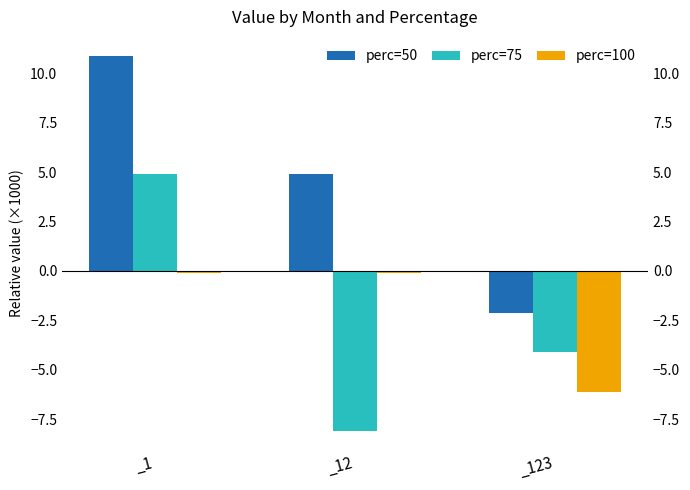

At _12, list the series in order from smallest to largest.

perc=75, perc=100, perc=50